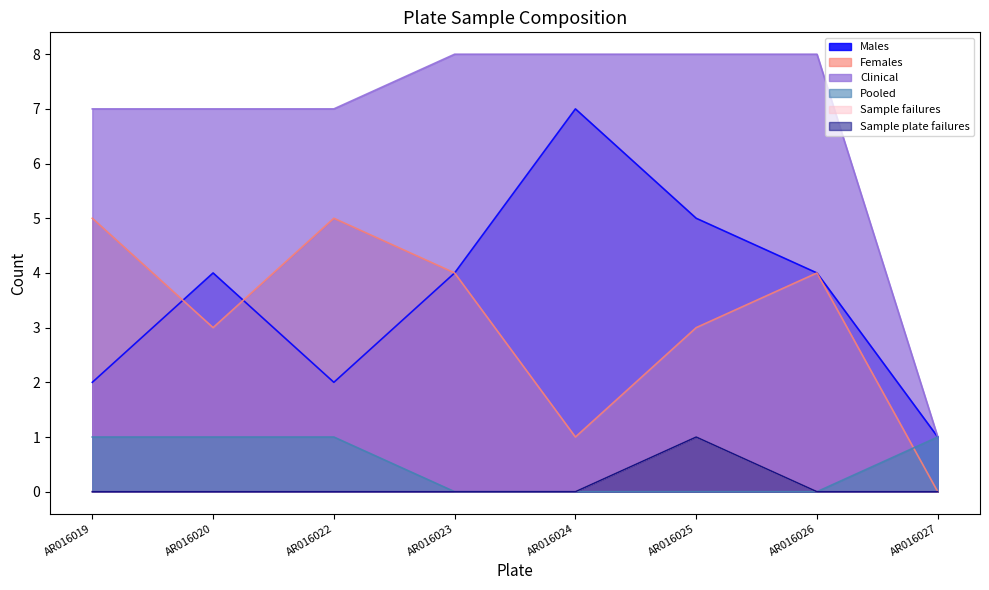

Does the chart have visible grid lines?

No